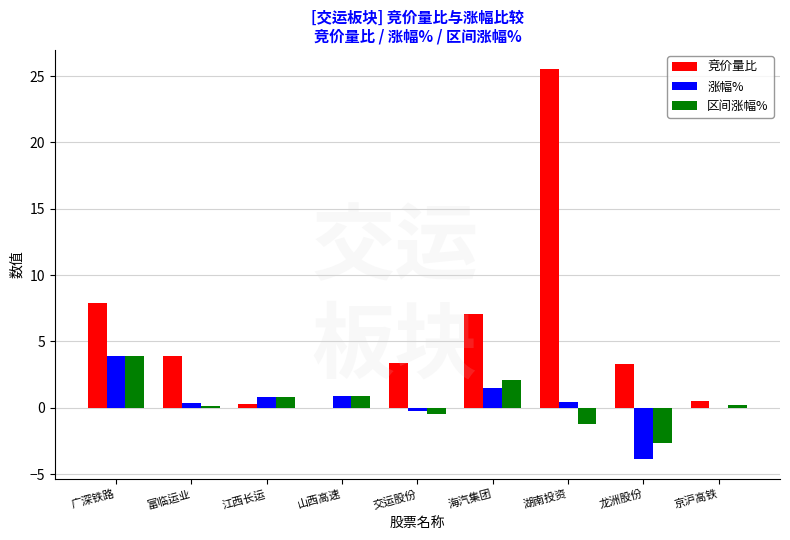

What is the highest value of the 区间涨幅% series?

3.9